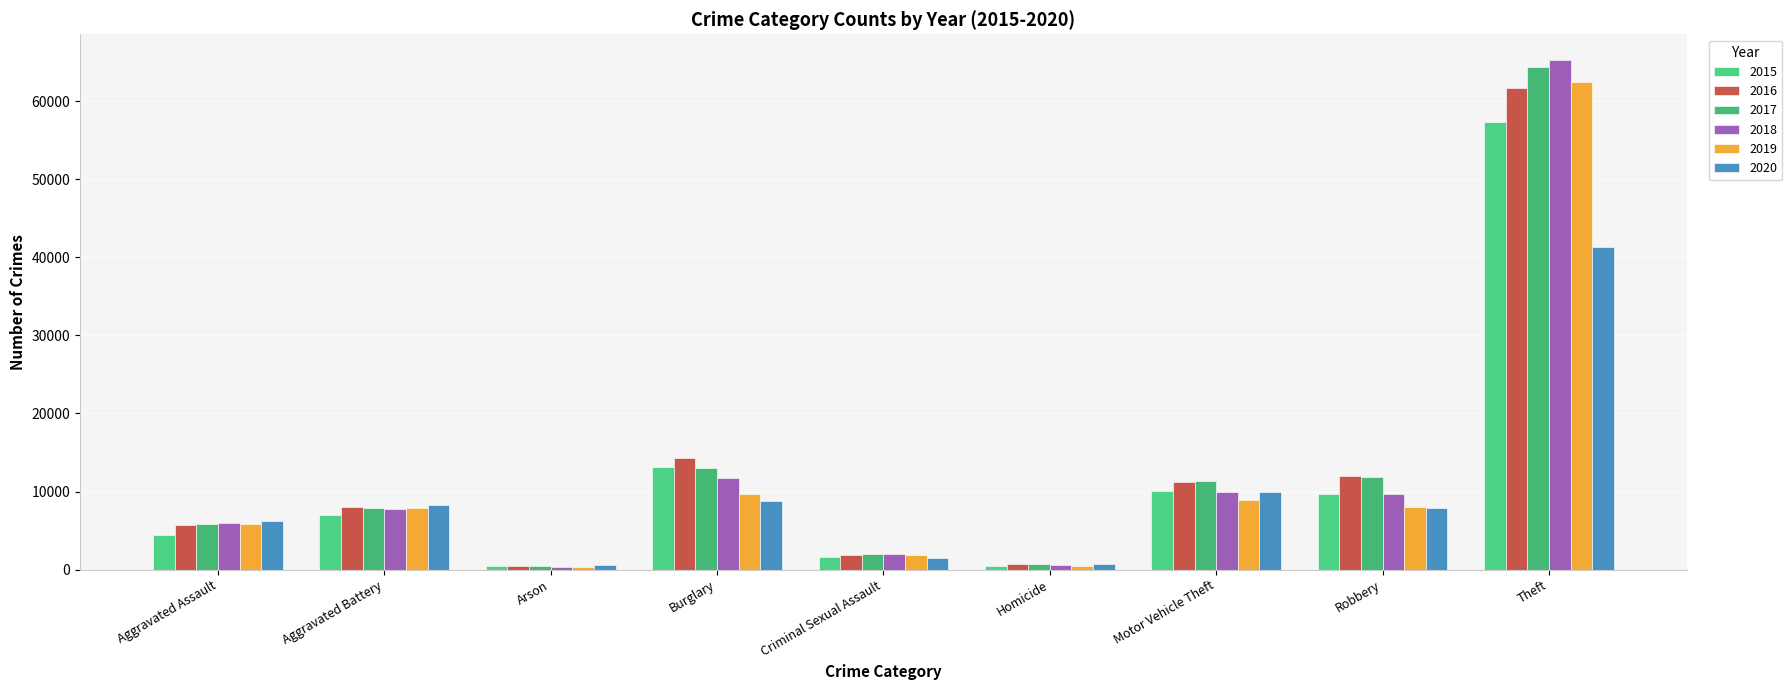

Reading right to left, list all the values displayed in this chart.

2015: Theft=57350	Robbery=9638	Motor Vehicle Theft=10068	Homicide=496	Criminal Sexual Assault=1676	Burglary=13184	Arson=448	Aggravated Battery=7018	Aggravated Assault=4480
2016: Theft=61620	Robbery=11960	Motor Vehicle Theft=11286	Homicide=786	Criminal Sexual Assault=1823	Burglary=14289	Arson=515	Aggravated Battery=8085	Aggravated Assault=5712
2017: Theft=64382	Robbery=11880	Motor Vehicle Theft=11380	Homicide=672	Criminal Sexual Assault=1951	Burglary=13001	Arson=444	Aggravated Battery=7845	Aggravated Assault=5793
2018: Theft=65286	Robbery=9680	Motor Vehicle Theft=9985	Homicide=589	Criminal Sexual Assault=1989	Burglary=11746	Arson=373	Aggravated Battery=7734	Aggravated Assault=6001
2019: Theft=62491	Robbery=7994	Motor Vehicle Theft=8977	Homicide=498	Criminal Sexual Assault=1886	Burglary=9639	Arson=376	Aggravated Battery=7857	Aggravated Assault=5841
2020: Theft=41318	Robbery=7855	Motor Vehicle Theft=9957	Homicide=787	Criminal Sexual Assault=1460	Burglary=8757	Arson=588	Aggravated Battery=8319	Aggravated Assault=6263